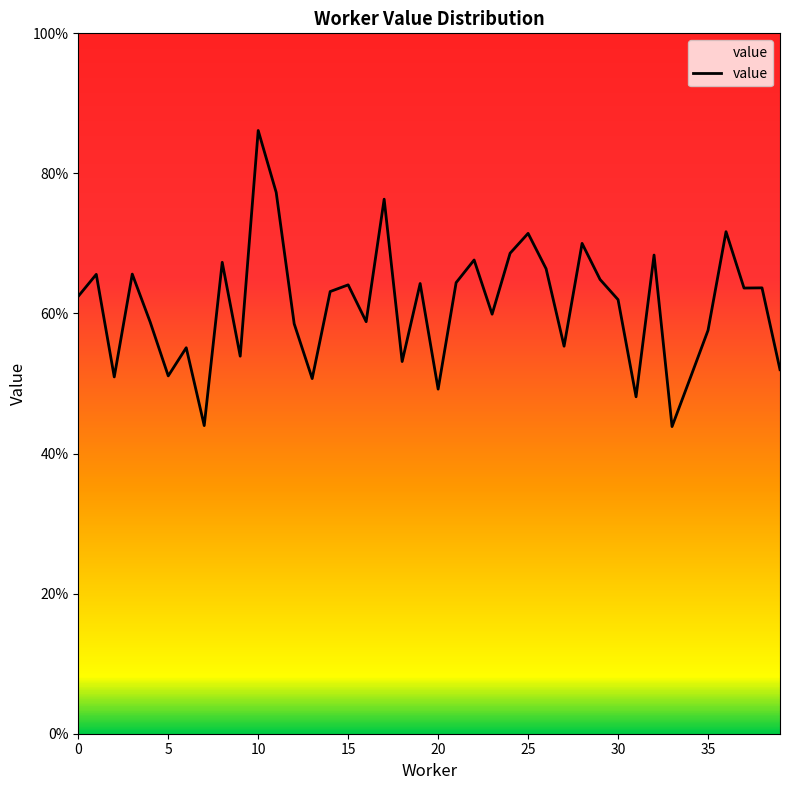

What is the label of the 32nd point from the left?

31